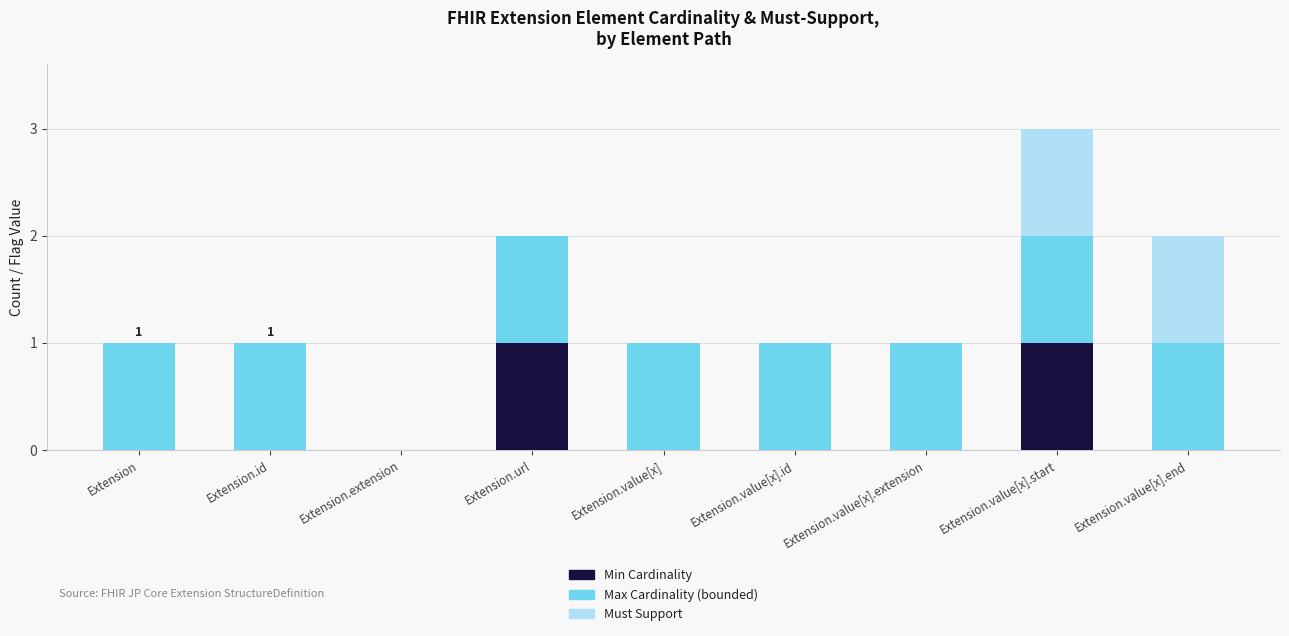

At which category is the sum across all series the highest?

Extension.value[x].start